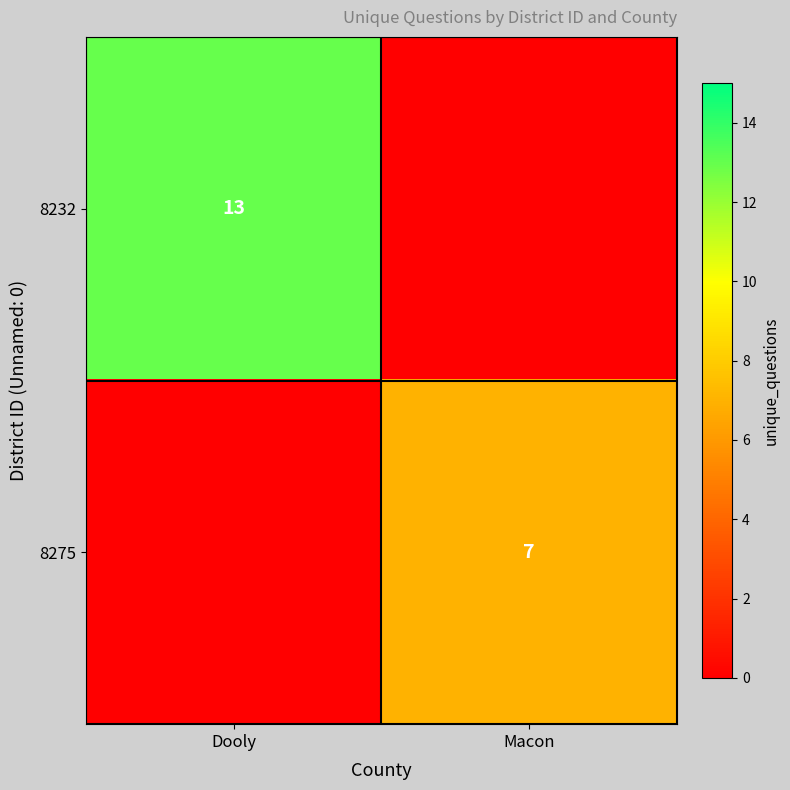

Is it true that 8232 equals 21 at Dooly?

False